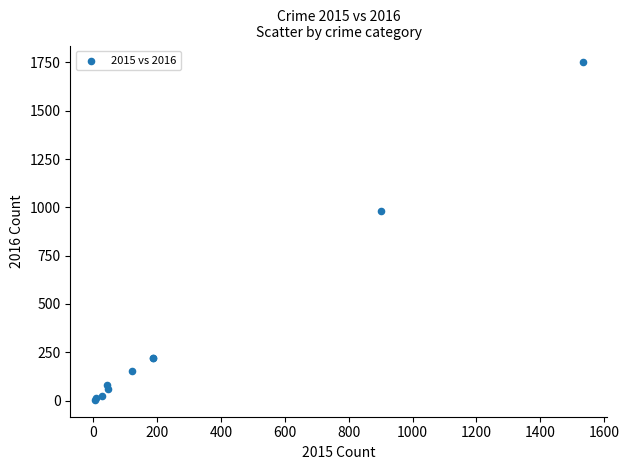

What Y value in the scatter plot is closest to 877?

983